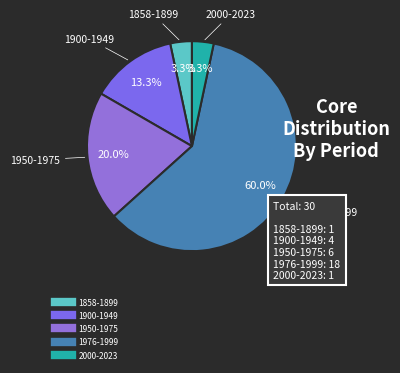

How many segments does this pie chart have?

5